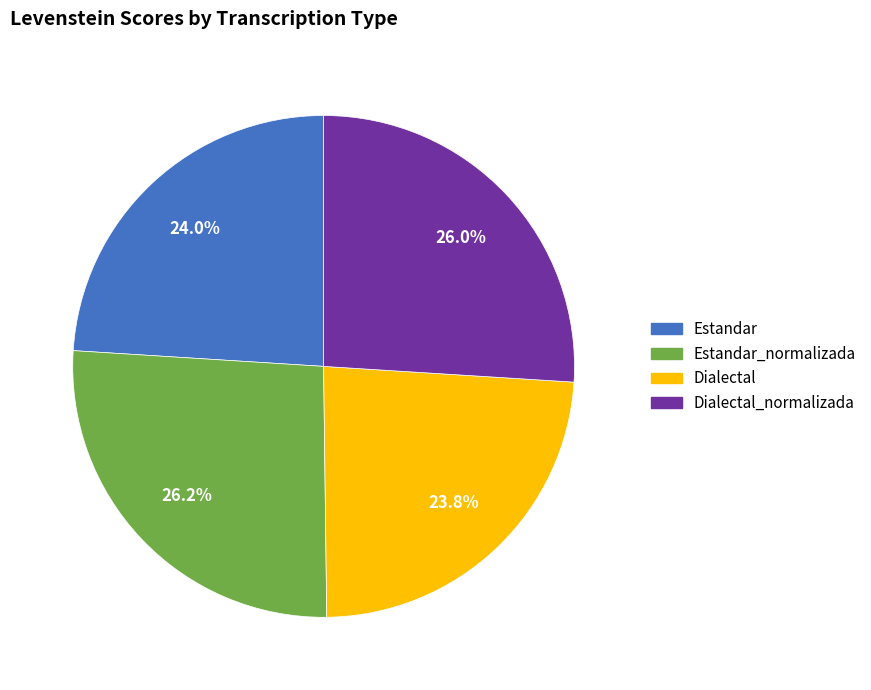

Is there a majority slice in this chart?

No